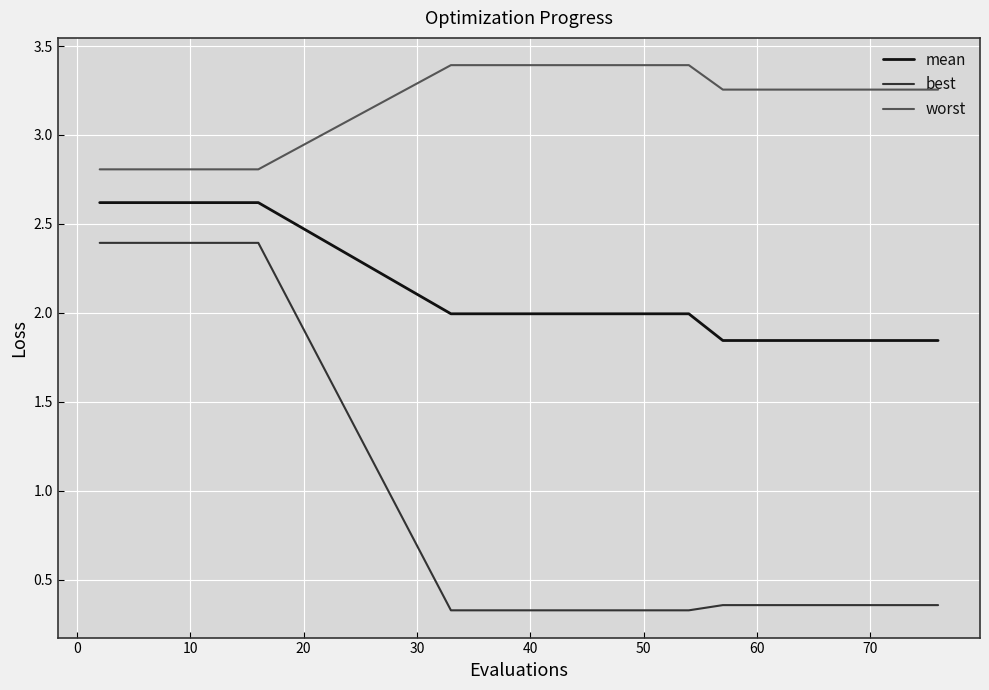

What are all the series names shown in the legend?

mean, best, worst